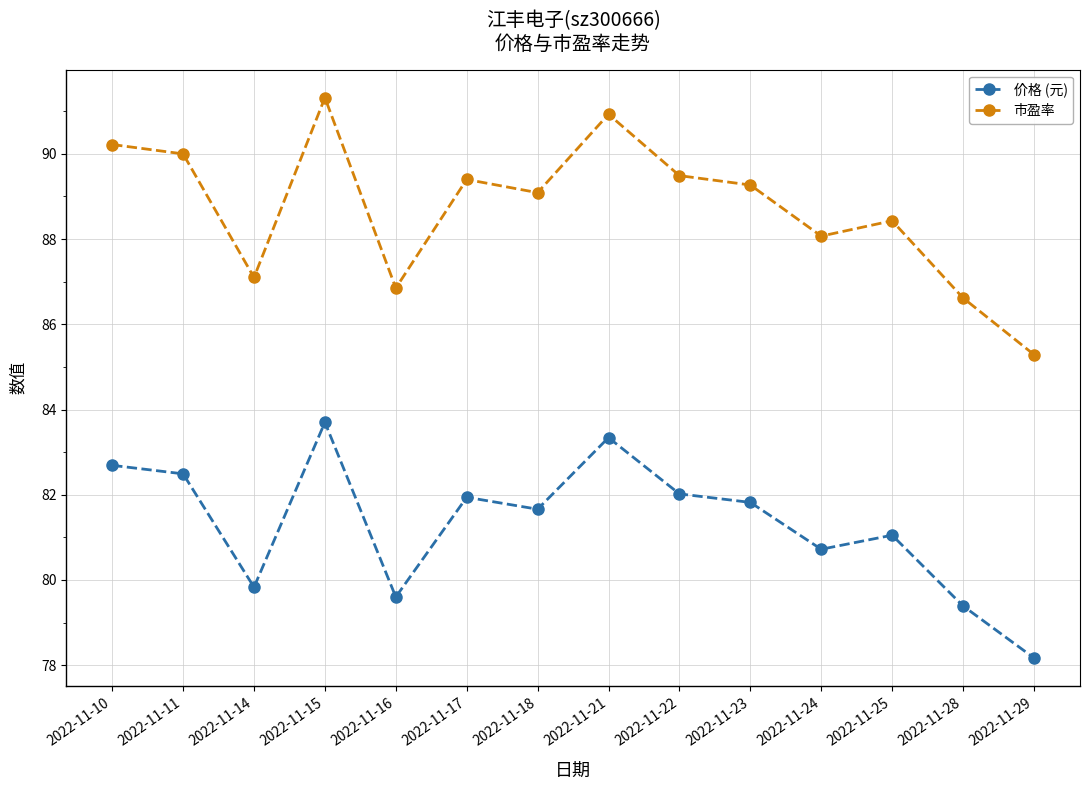

What is the difference between the highest and lowest values at 2022-11-15?

7.6